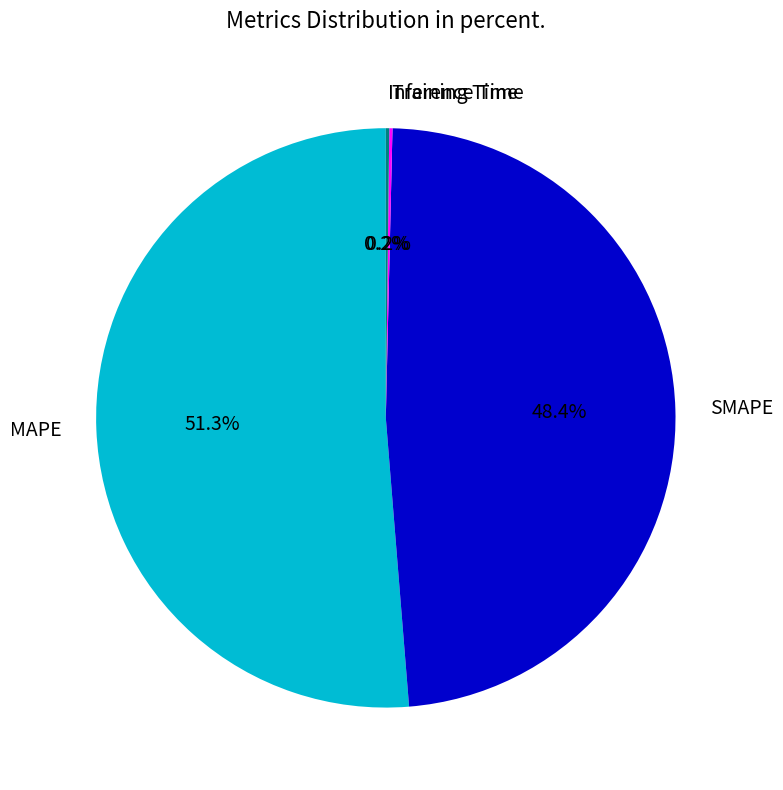

To the nearest percent, what is the average slice percentage?

25%